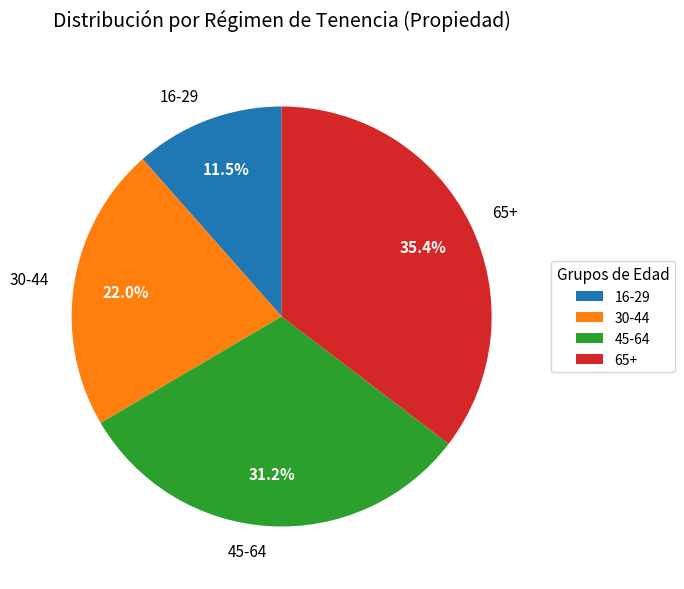

Which has a higher value, 30-44 or 16-29?

30-44